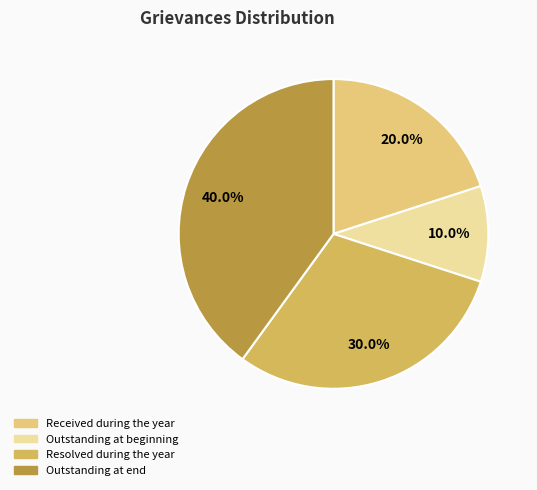

Is there a majority slice in this chart?

No